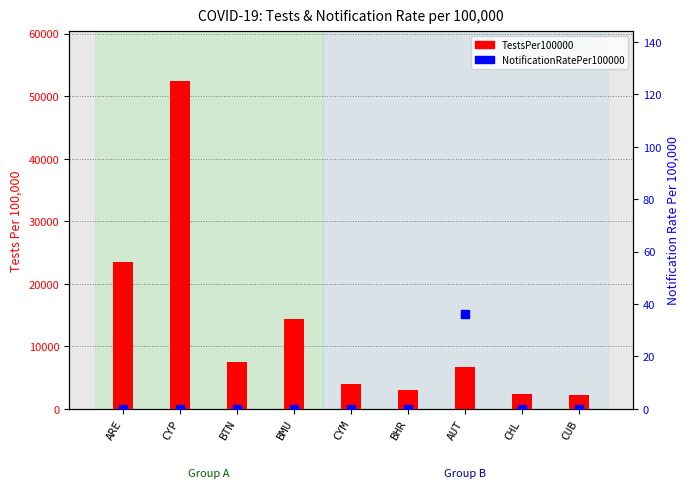

Which series contains the lowest Y value?

NotificationRatePer100000